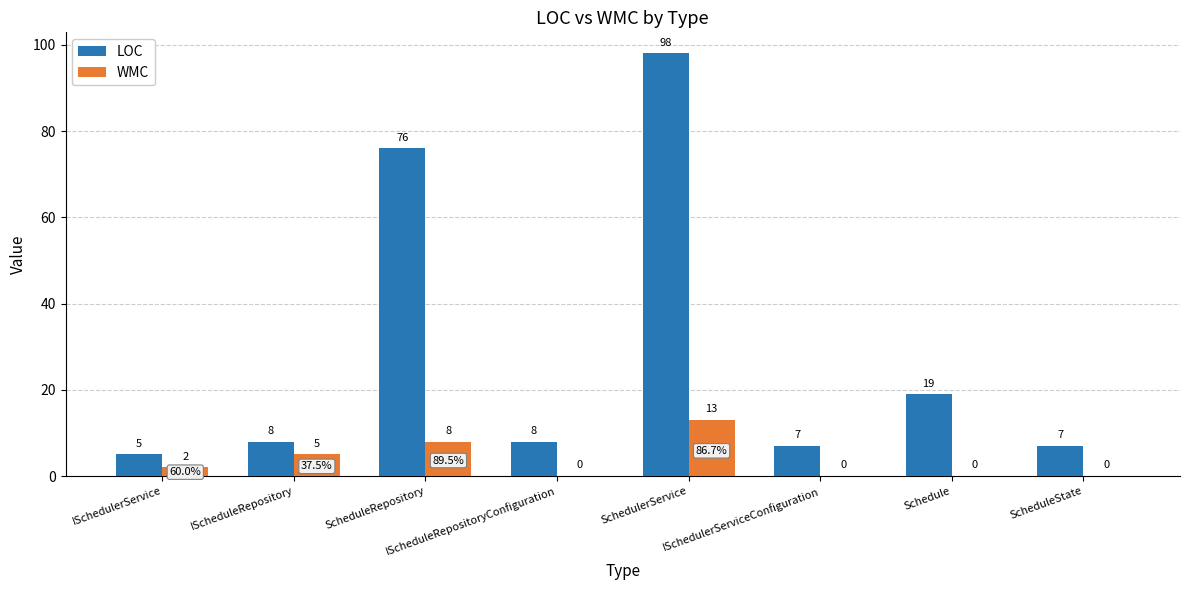

What is the greatest value displayed?

98